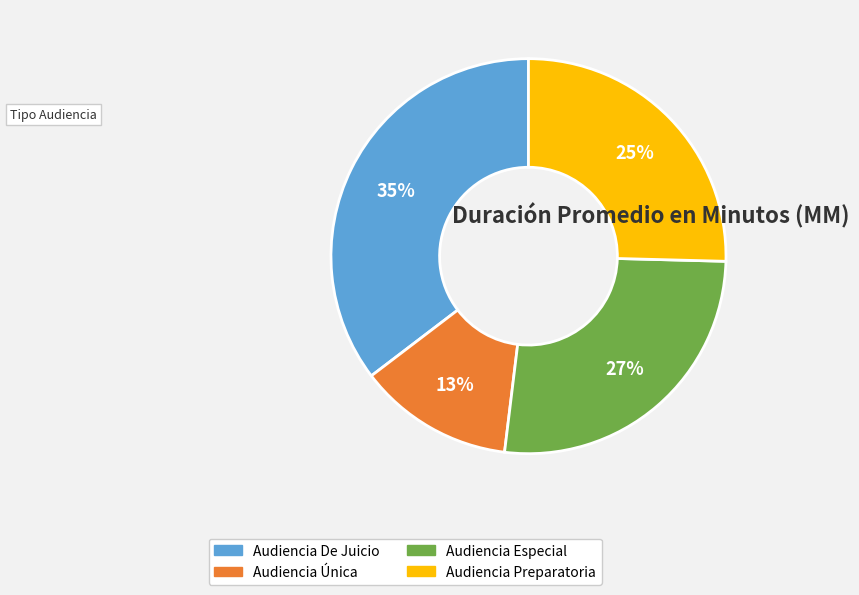

Between Audiencia Especial and Audiencia Preparatoria, which is larger?

Audiencia Especial